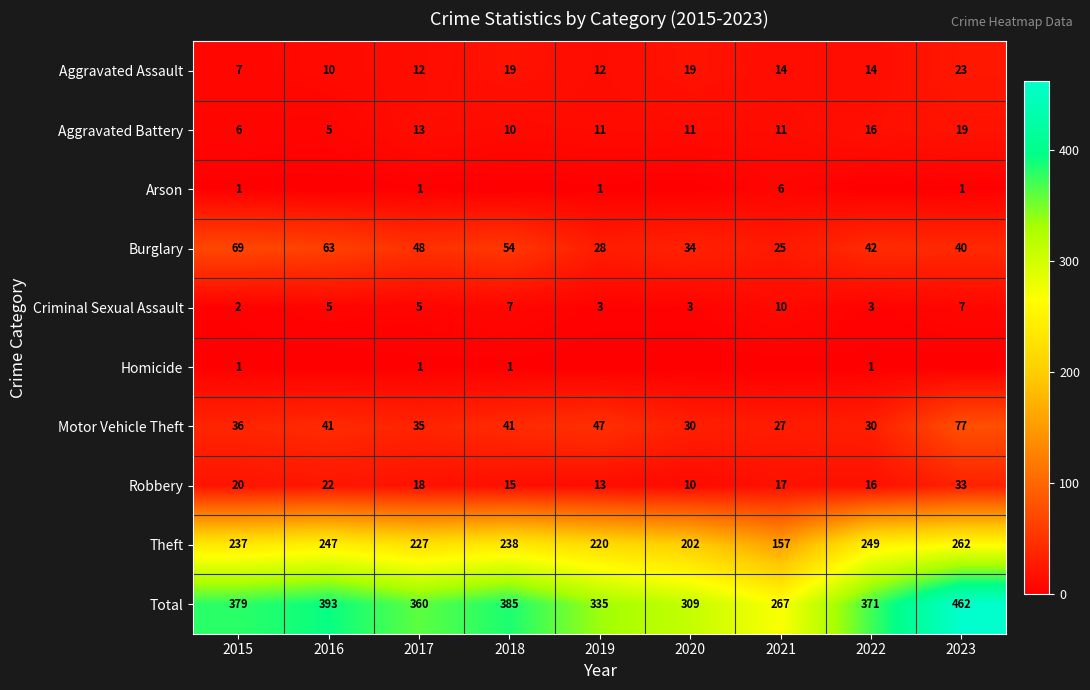

What value does the Burglary series have at 2016?

63